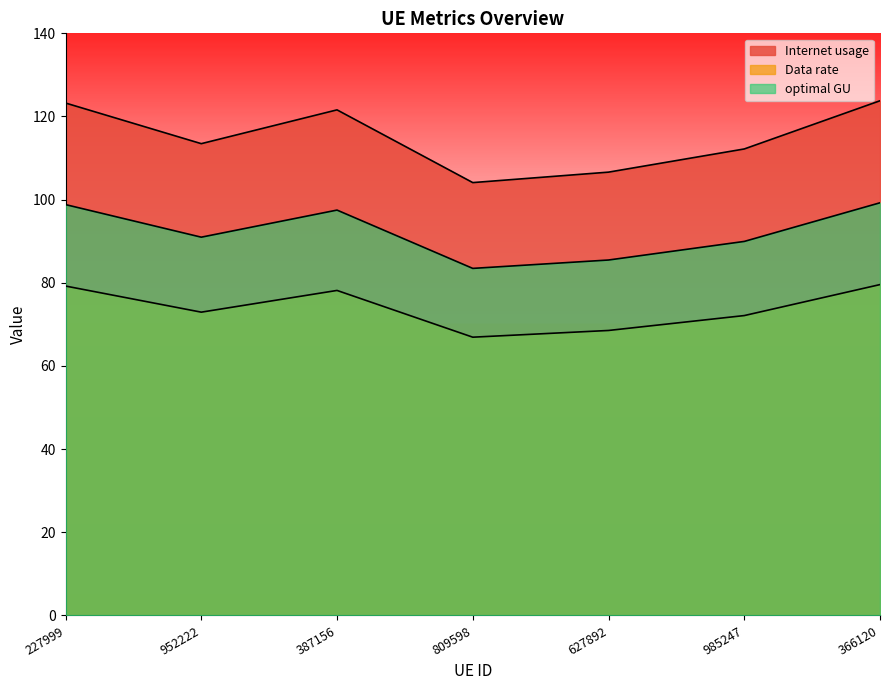

What position from the left is 387156?

3